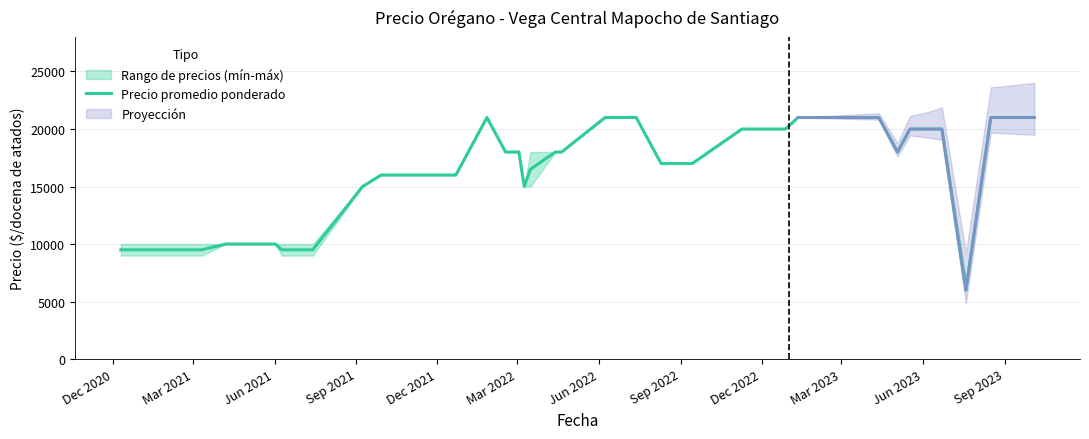

What is the minimum value for Precio promedio ponderado?

6000